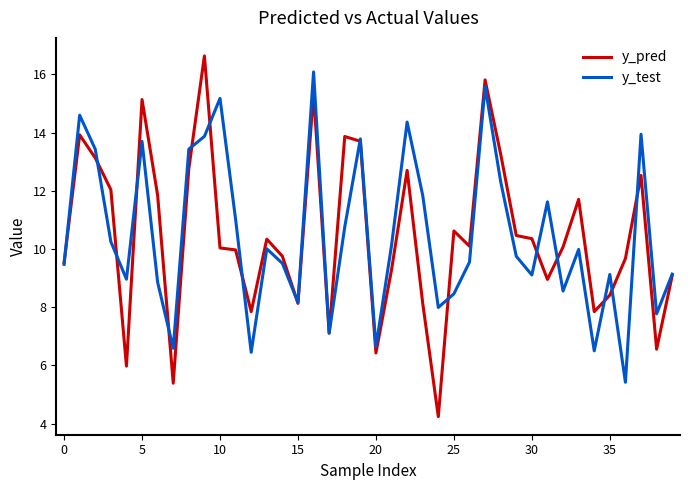

What is the highest value of the y_pred series?

16.6